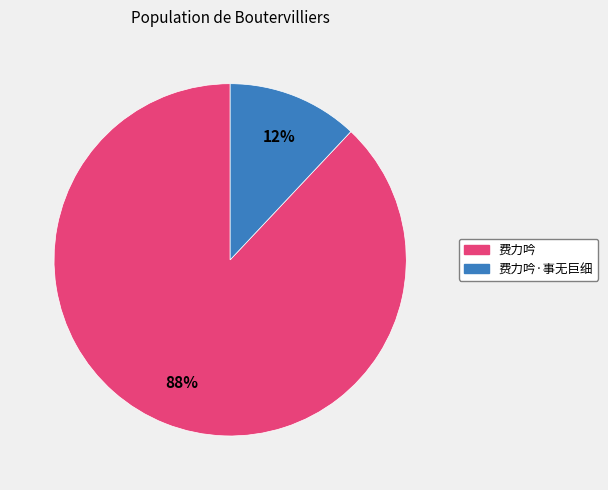

Is there any slice that represents more than half of the pie?

Yes